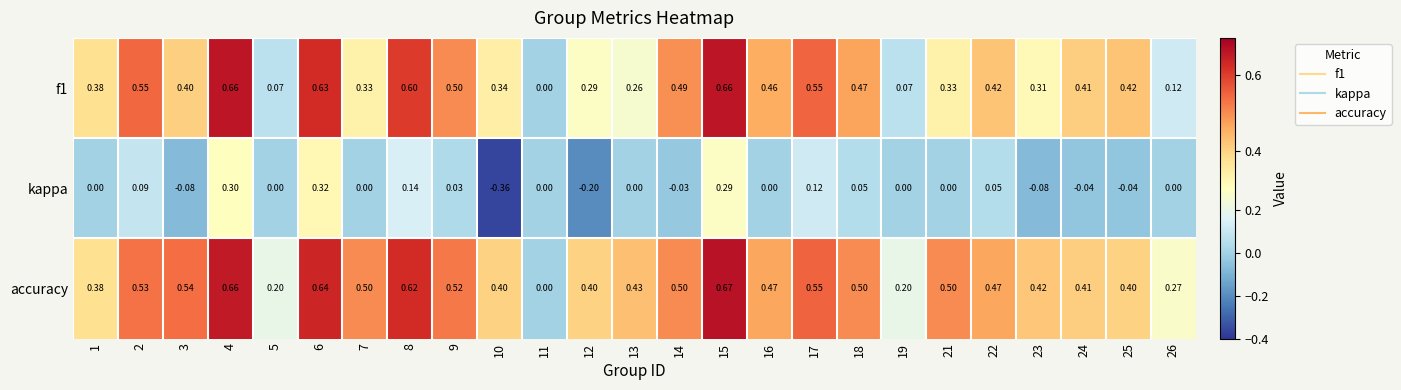

Between 7 and 11, which series saw the biggest shift?

accuracy